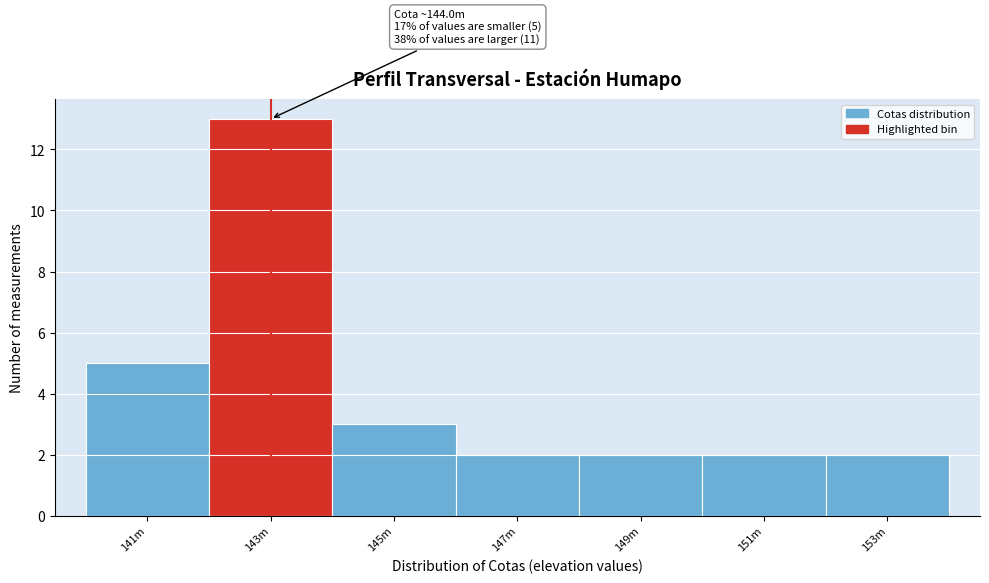

Reading left to right, transcribe all the data shown in this chart.

141m=5	143m=13	145m=3	147m=2	149m=2	151m=2	153m=2